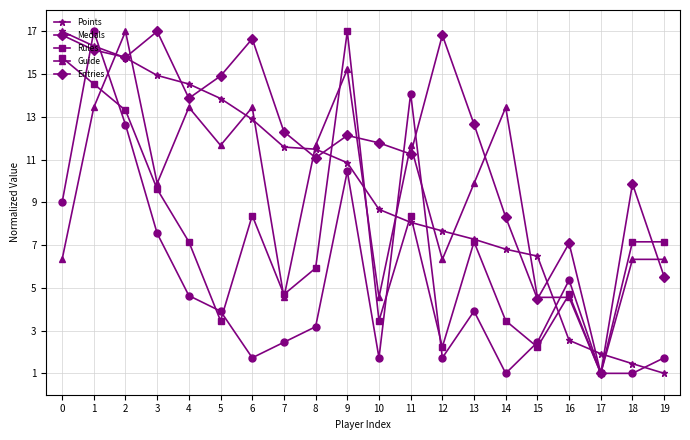

How many intersections are there between Points and Medals?

7